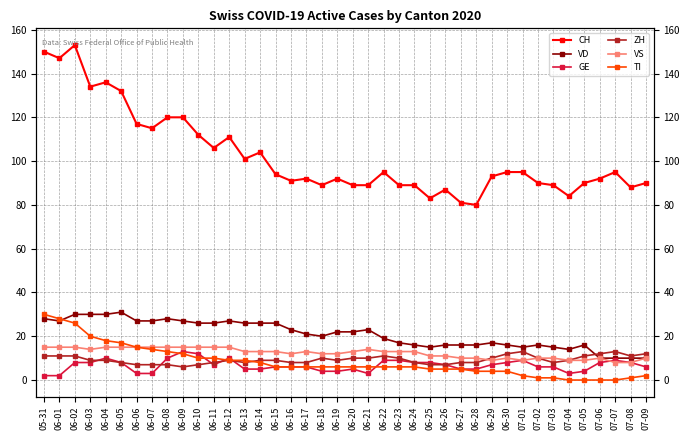

List the series in order of their peak value, highest first.

CH, VD, TI, VS, GE, ZH